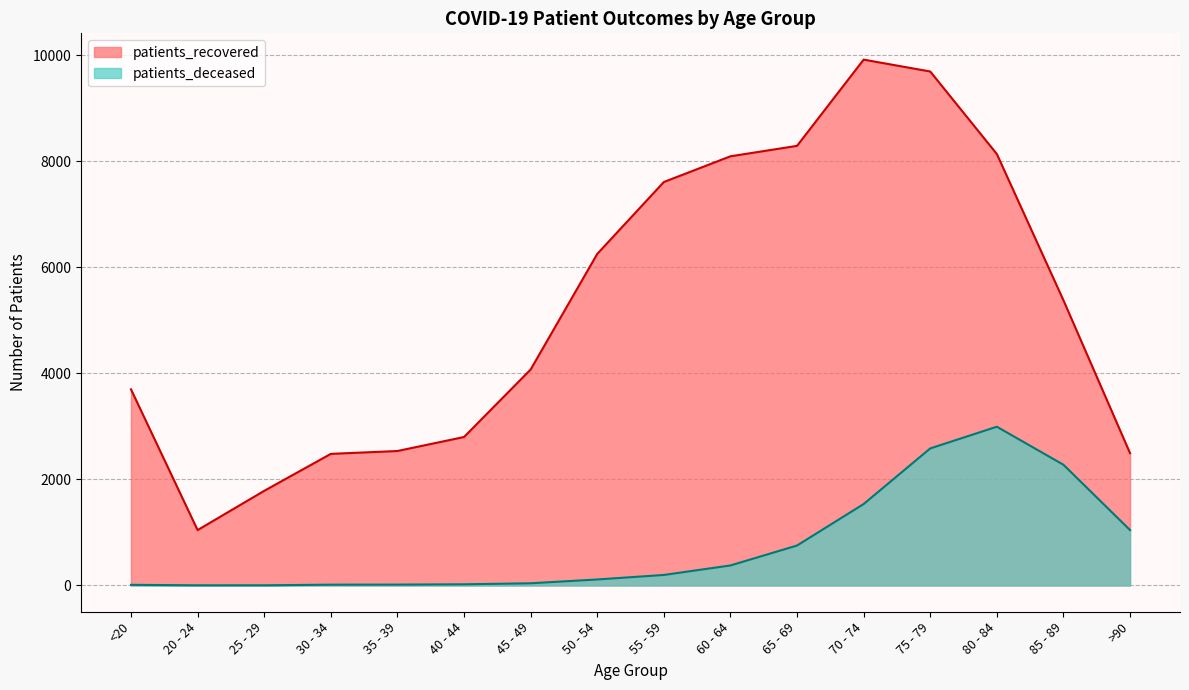

True or false: patients_recovered has a value of 3660 at 40 - 44.

False